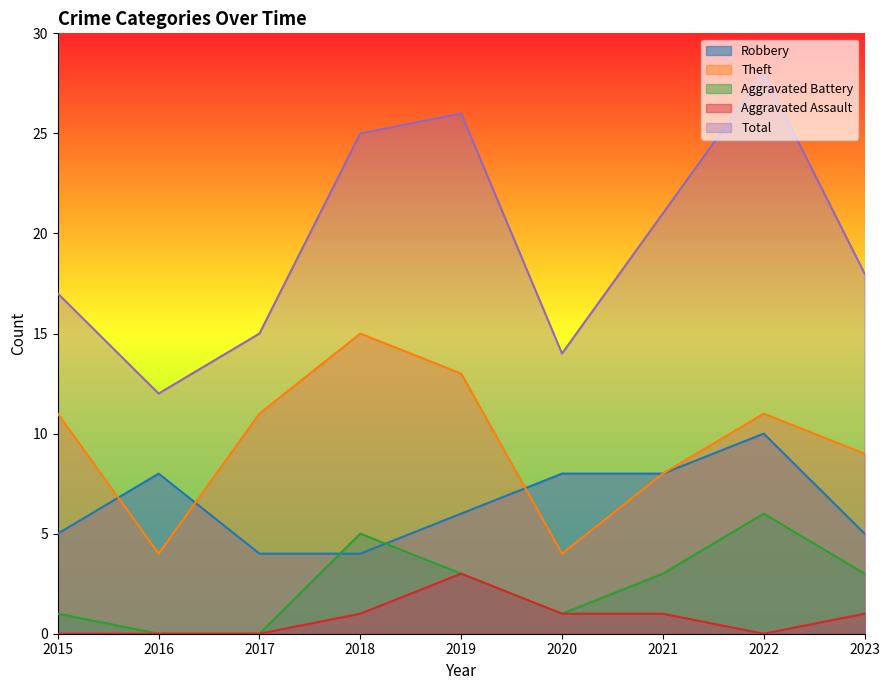

What is the maximum value for Aggravated Assault?

3